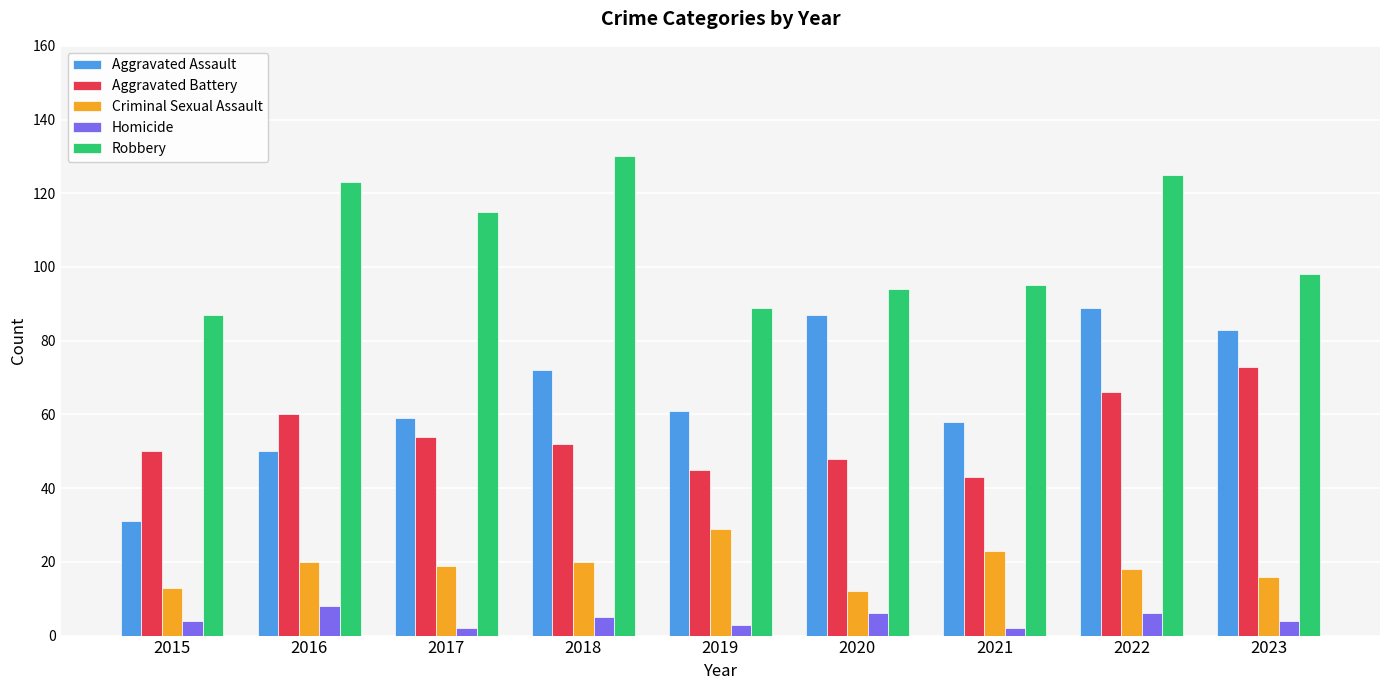

Reading left to right, what are all the values shown in this chart?

Aggravated Assault: 31	50	59	72	61	87	58	89	83
Aggravated Battery: 50	60	54	52	45	48	43	66	73
Criminal Sexual Assault: 13	20	19	20	29	12	23	18	16
Homicide: 4	8	2	5	3	6	2	6	4
Robbery: 87	123	115	130	89	94	95	125	98